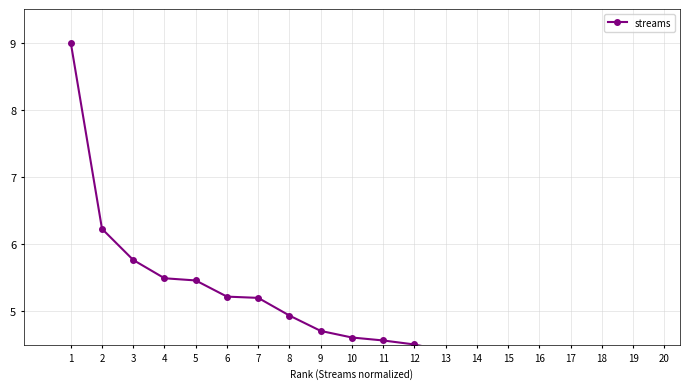

The chart shows a value of 4.6 at 10. True or false?

True